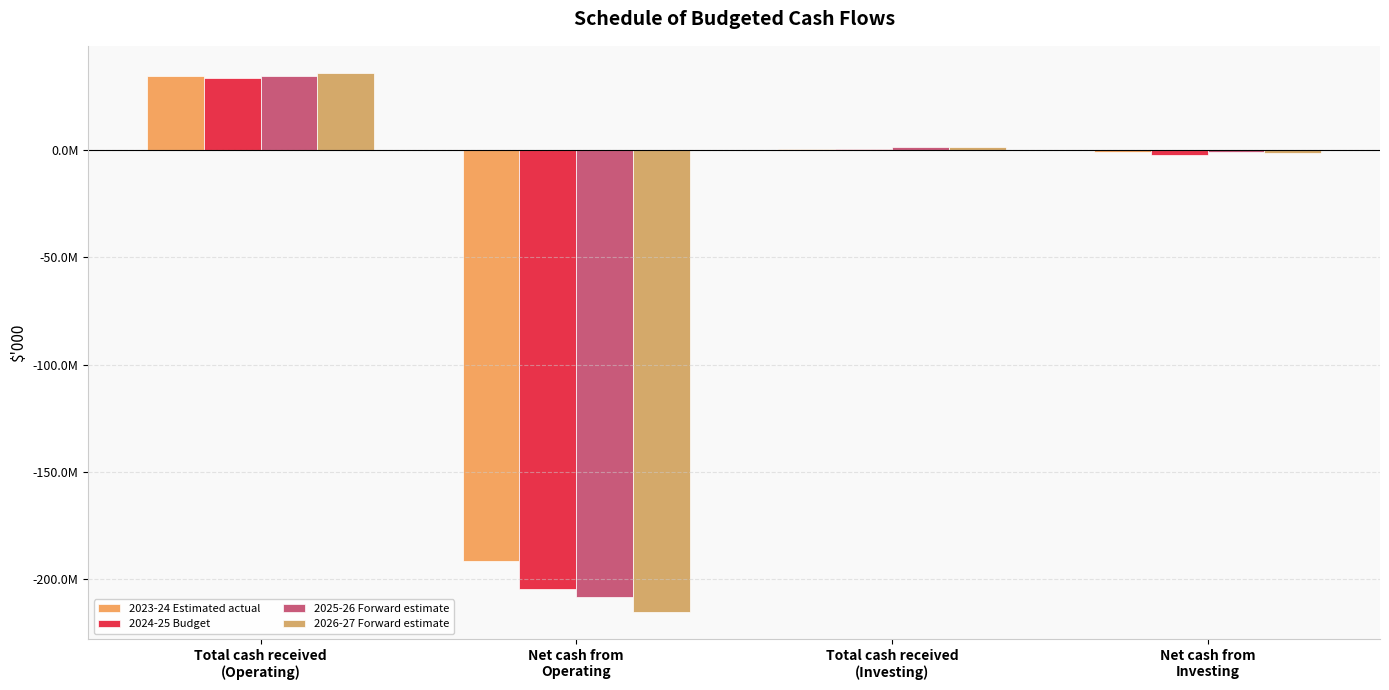

Rank the series by their maximum value, from lowest to highest.

2024-25 Budget, 2023-24 Estimated actual, 2025-26 Forward estimate, 2026-27 Forward estimate